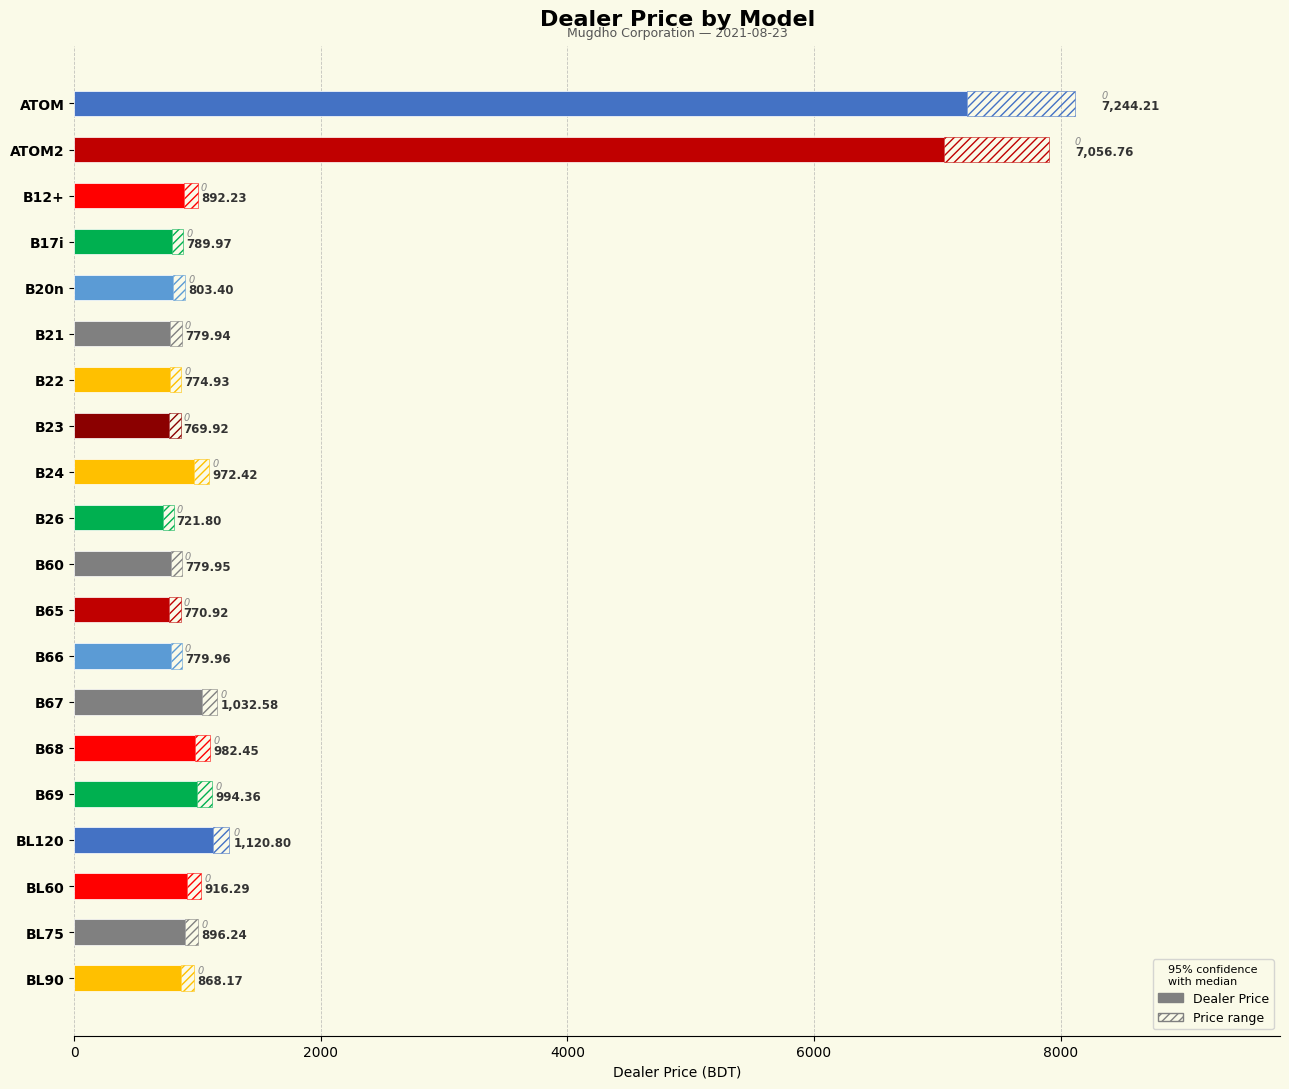

What is the difference between the maximum and second lowest values?

6474.3